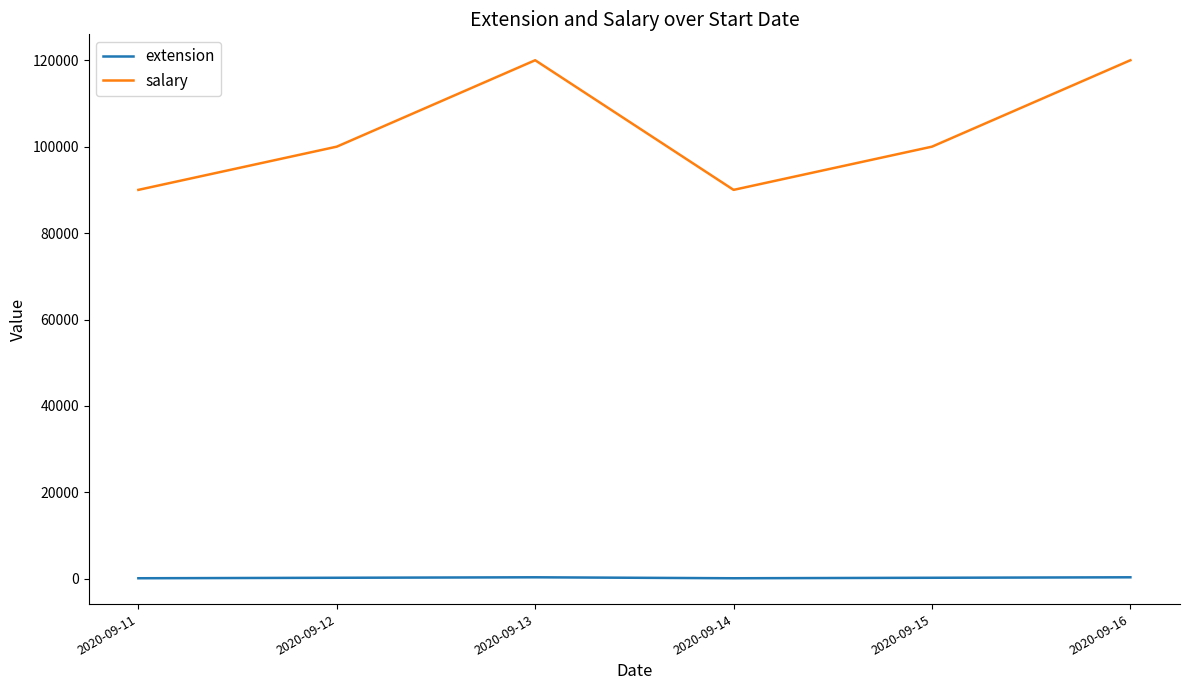

What is the maximum value for extension?

345